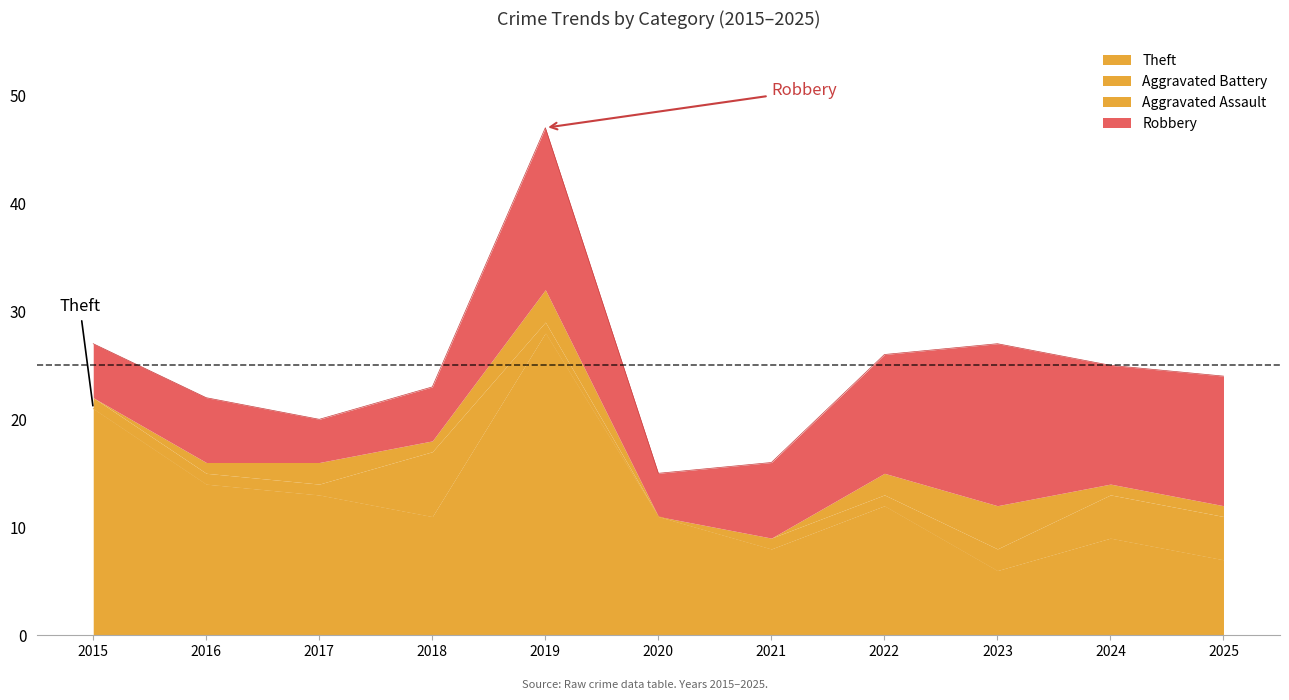

True or false: Theft has a value of 10 at 2023.

False